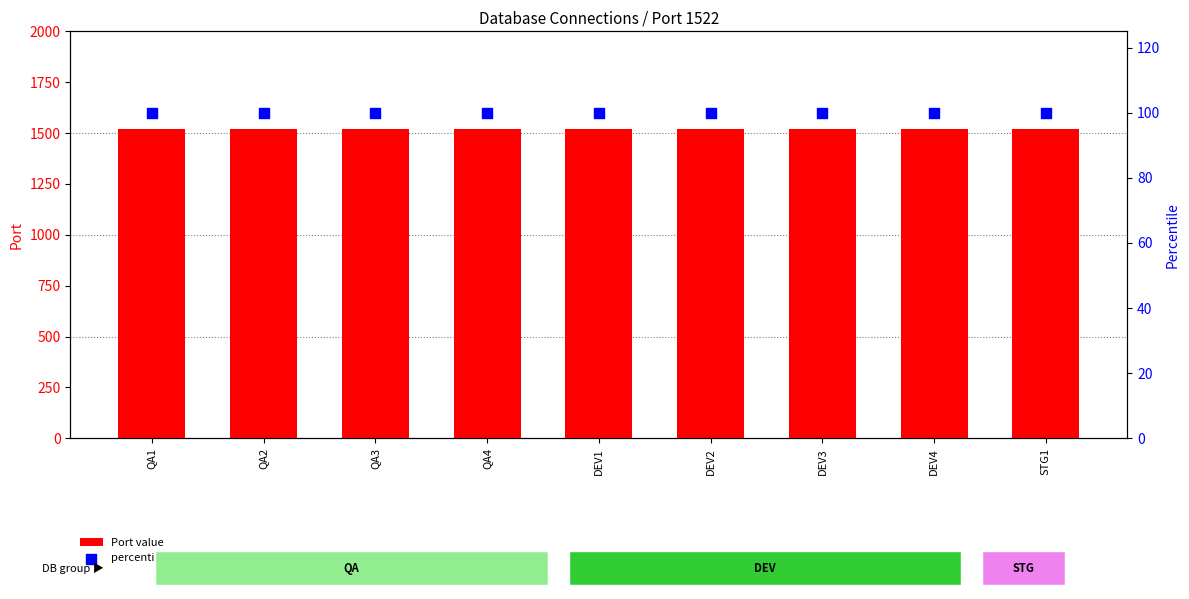

At which category is the sum across all series the highest?

QA1